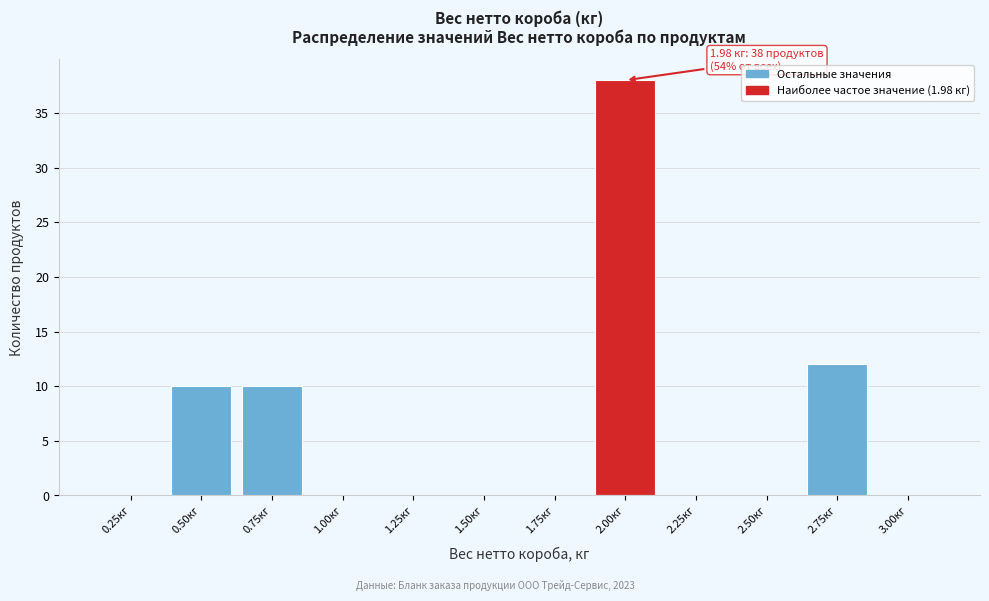

Reading right to left, what are all the values shown in this chart?

3.00кг=0	2.75кг=12	2.50кг=0	2.25кг=0	2.00кг=38	1.75кг=0	1.50кг=0	1.25кг=0	1.00кг=0	0.75кг=10	0.50кг=10	0.25кг=0